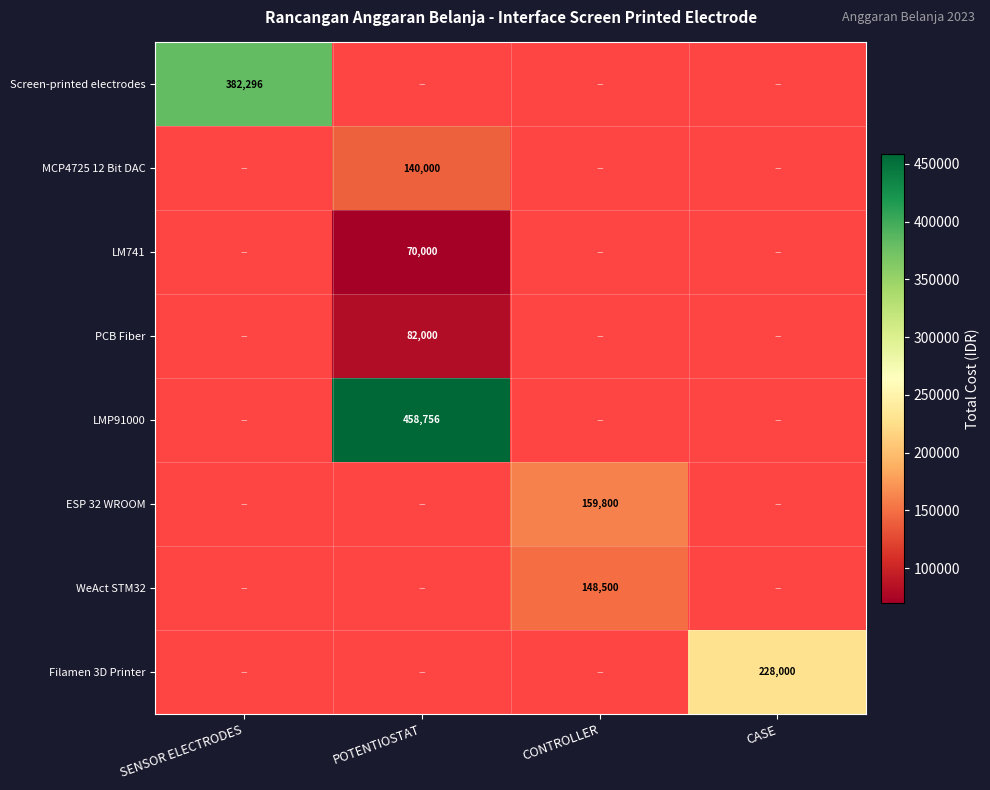

At how many categories does at least one series exceed 458252?

1